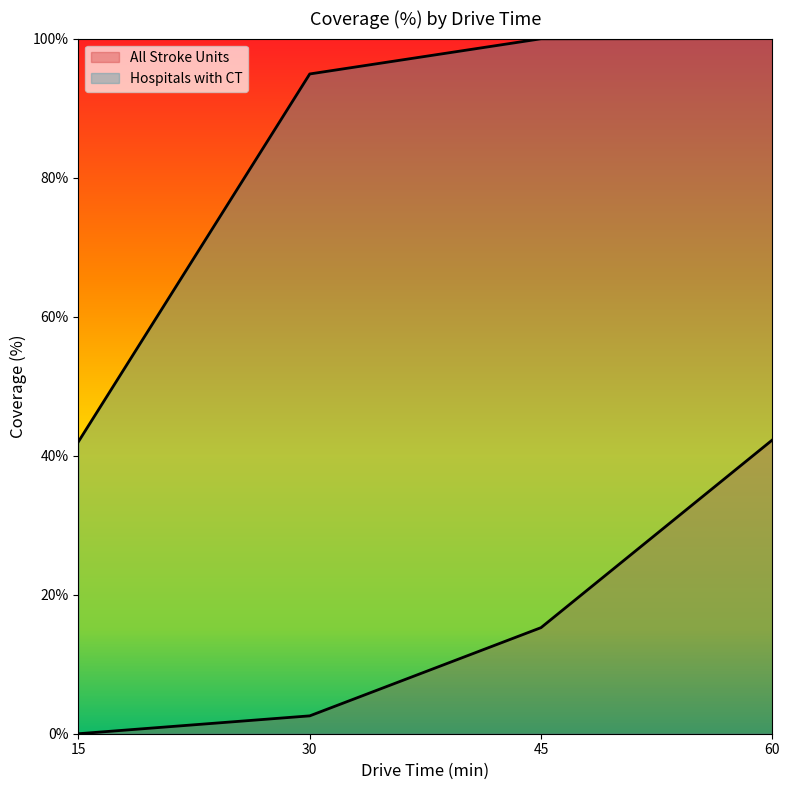

Rank the series at 15 from lowest to highest value.

All Stroke Units, Hospitals with CT